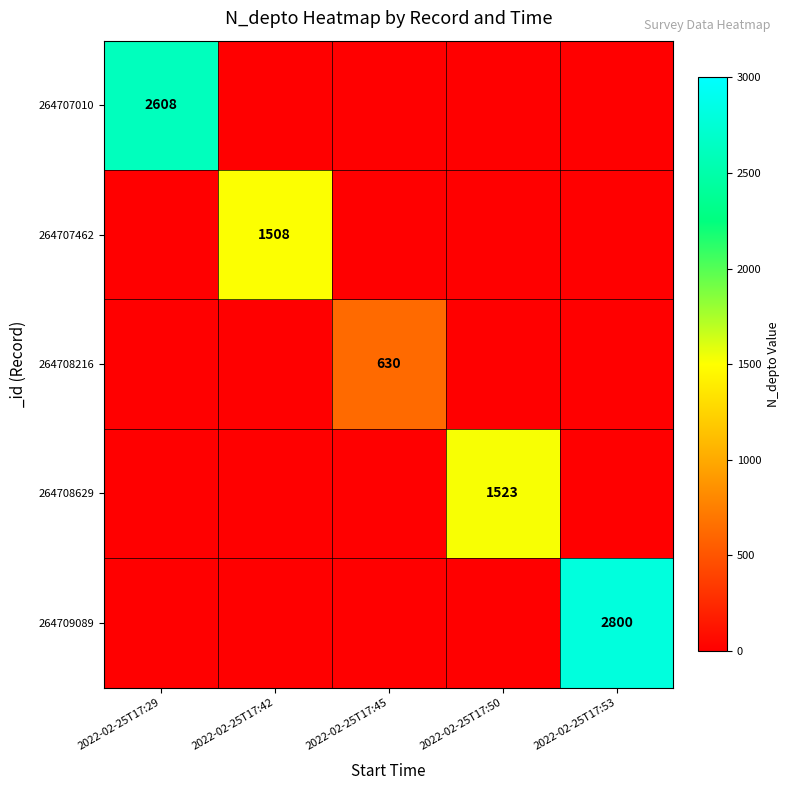

What is the total value across all series at 2022-02-25T17:29?

2608